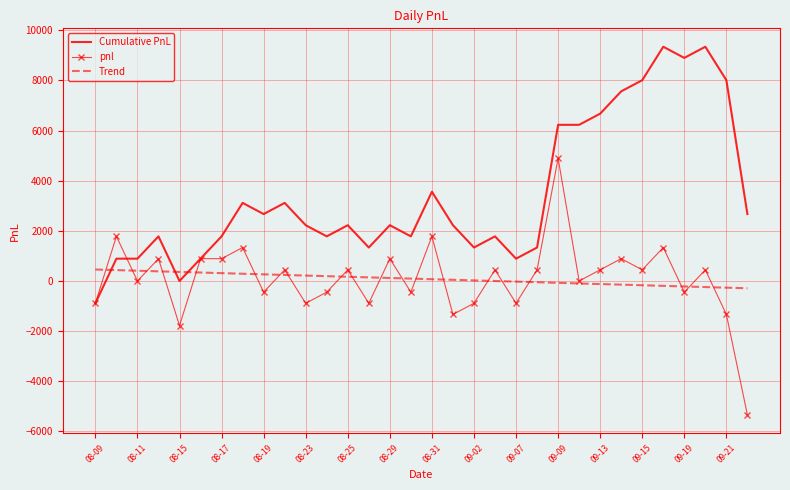

List the series in order of their peak value, highest first.

Cumulative PnL, pnl, Trend